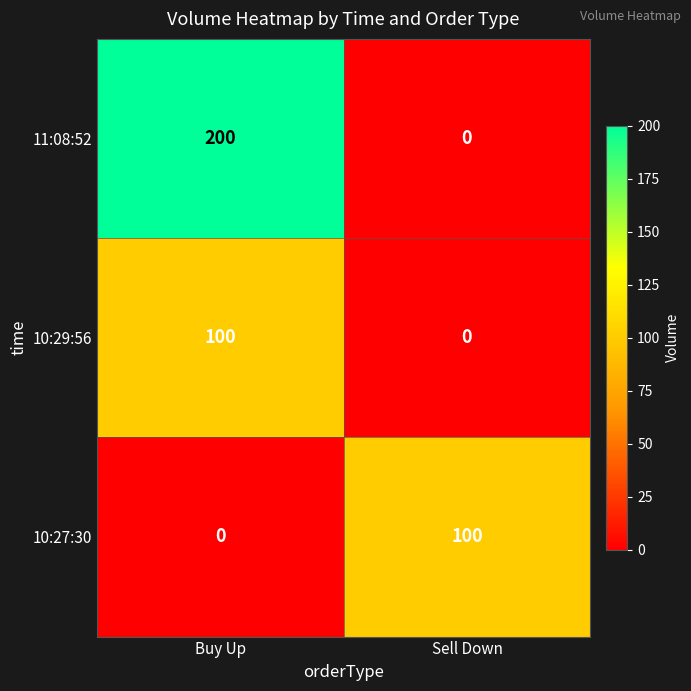

Rank the categories by 10:27:30 value from highest to lowest.

Sell Down, Buy Up